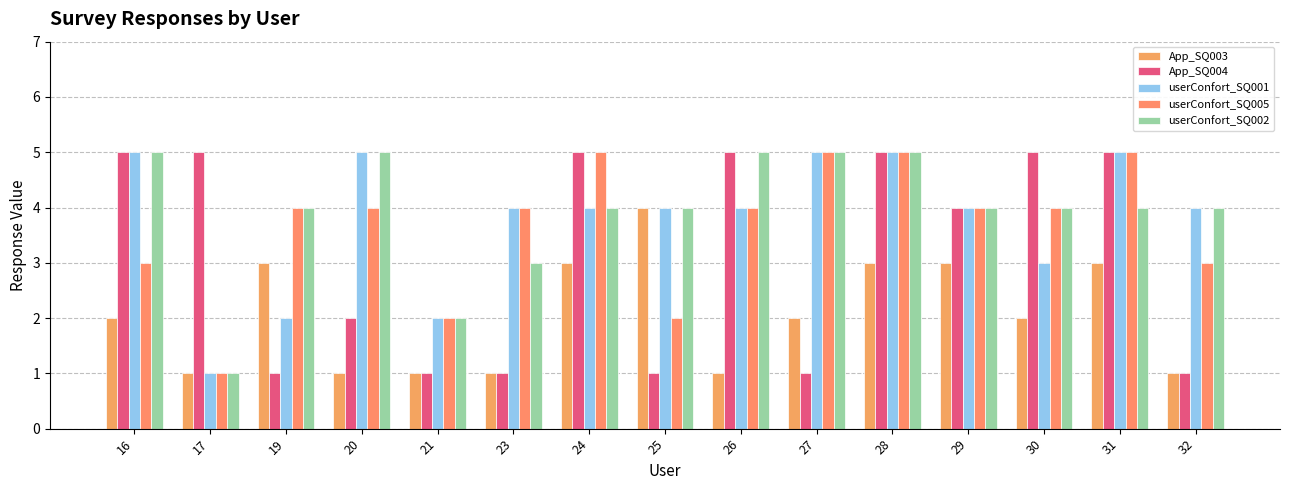

Reading right to left, list all the values displayed in this chart.

App_SQ003: 32=1	31=3	30=2	29=3	28=3	27=2	26=1	25=4	24=3	23=1	21=1	20=1	19=3	17=1	16=2
App_SQ004: 32=1	31=5	30=5	29=4	28=5	27=1	26=5	25=1	24=5	23=1	21=1	20=2	19=1	17=5	16=5
userConfort_SQ001: 32=4	31=5	30=3	29=4	28=5	27=5	26=4	25=4	24=4	23=4	21=2	20=5	19=2	17=1	16=5
userConfort_SQ005: 32=3	31=5	30=4	29=4	28=5	27=5	26=4	25=2	24=5	23=4	21=2	20=4	19=4	17=1	16=3
userConfort_SQ002: 32=4	31=4	30=4	29=4	28=5	27=5	26=5	25=4	24=4	23=3	21=2	20=5	19=4	17=1	16=5